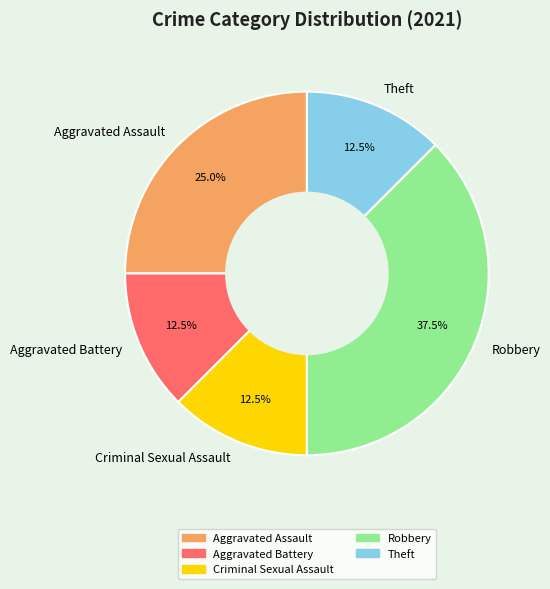

Combined, do Theft and Aggravated Battery account for over 50%?

No